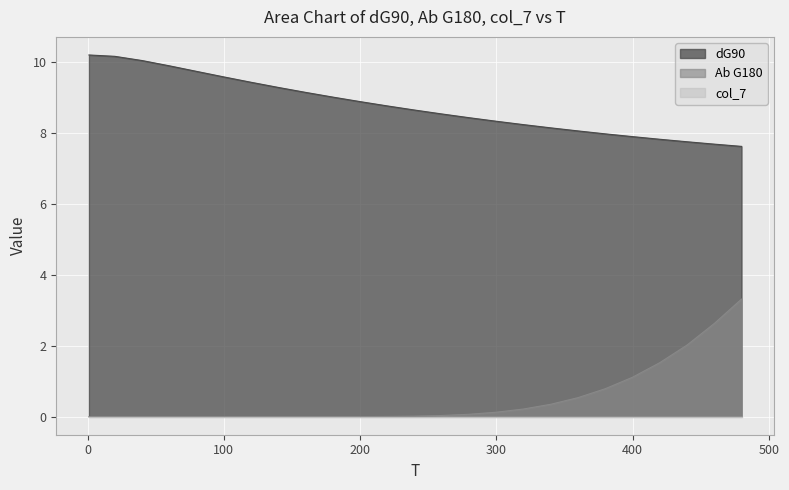

What is the sum of the Ab G180 values at 60 and 320?

0.2